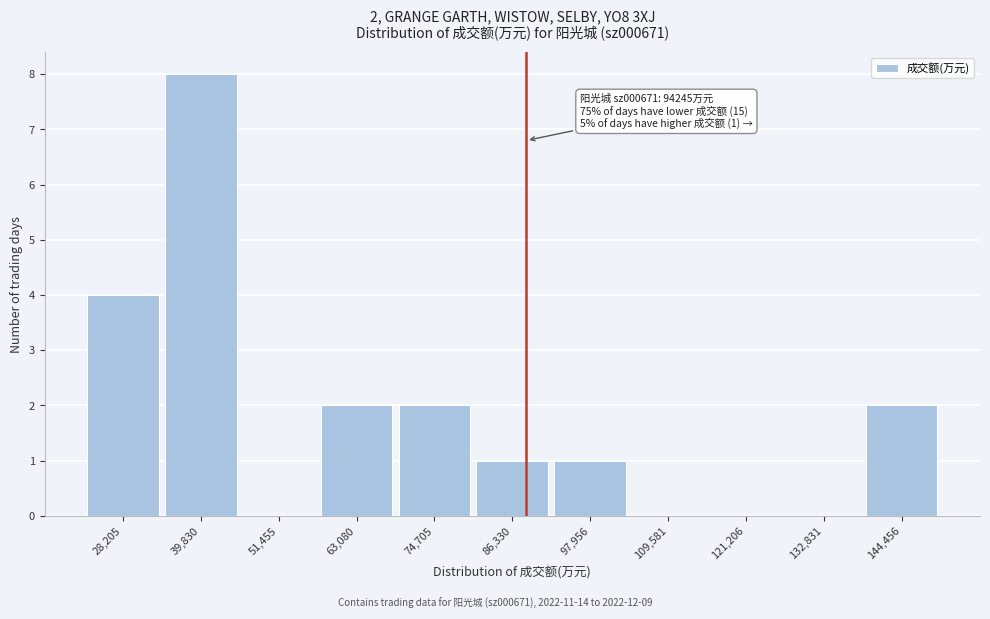

Reading left to right, list all the values displayed in this chart.

28,205=4	39,830=8	51,455=0	63,080=2	74,705=2	86,330=1	97,956=1	109,581=0	121,206=0	132,831=0	144,456=2